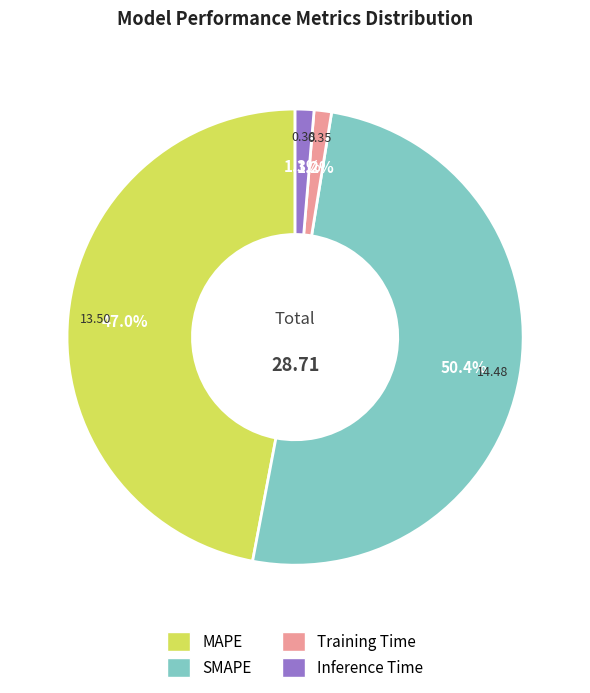

The SMAPE slice represents 61% of the pie. True or false?

False